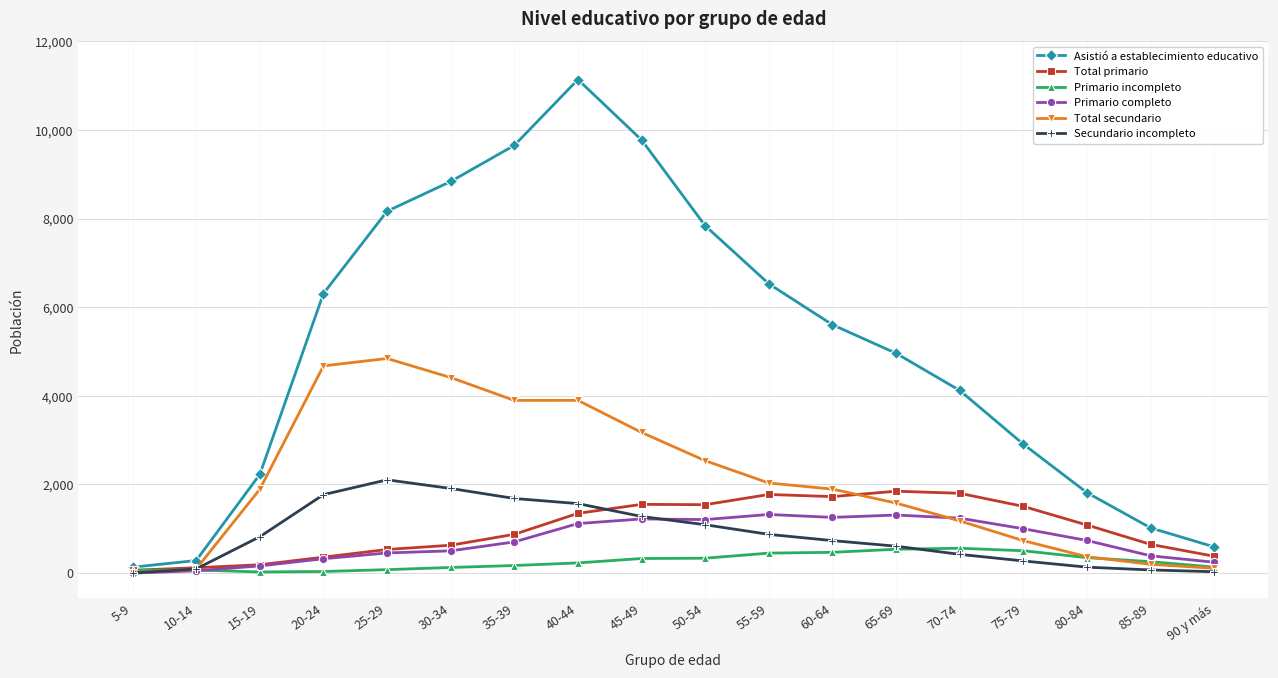

In Total primario, how many points are higher than both neighbors (excluding endpoints)?

3